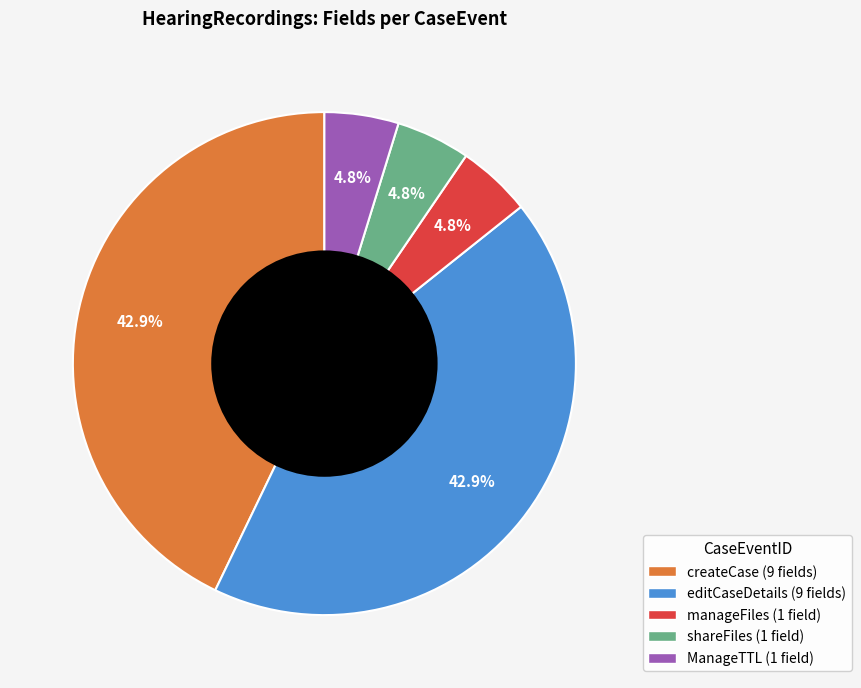

Is there any slice that represents more than half of the pie?

No